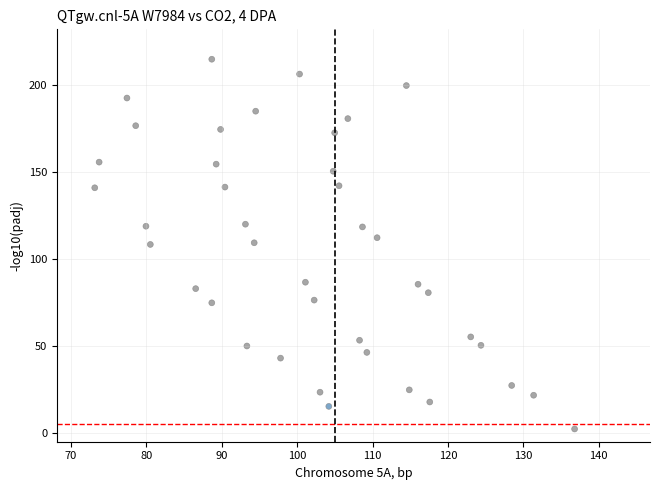

What is the range of Y values (max minus min)?

212.7